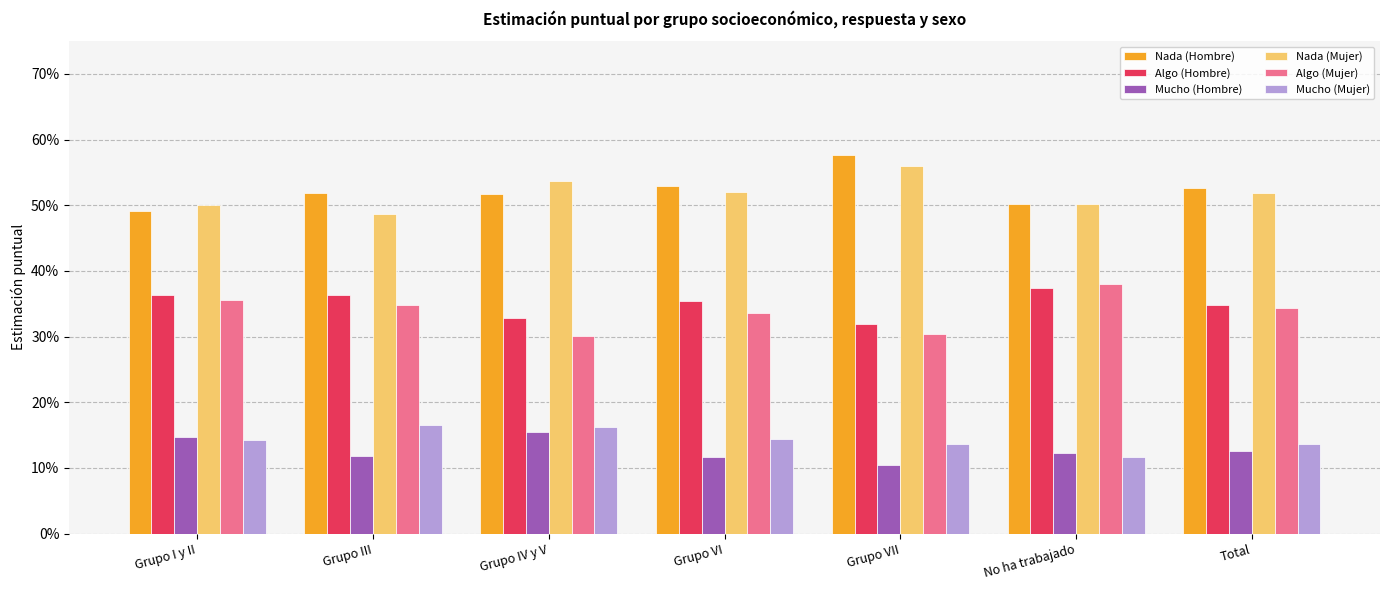

What are all the series names shown in the legend?

Nada (Hombre), Algo (Hombre), Mucho (Hombre), Nada (Mujer), Algo (Mujer), Mucho (Mujer)